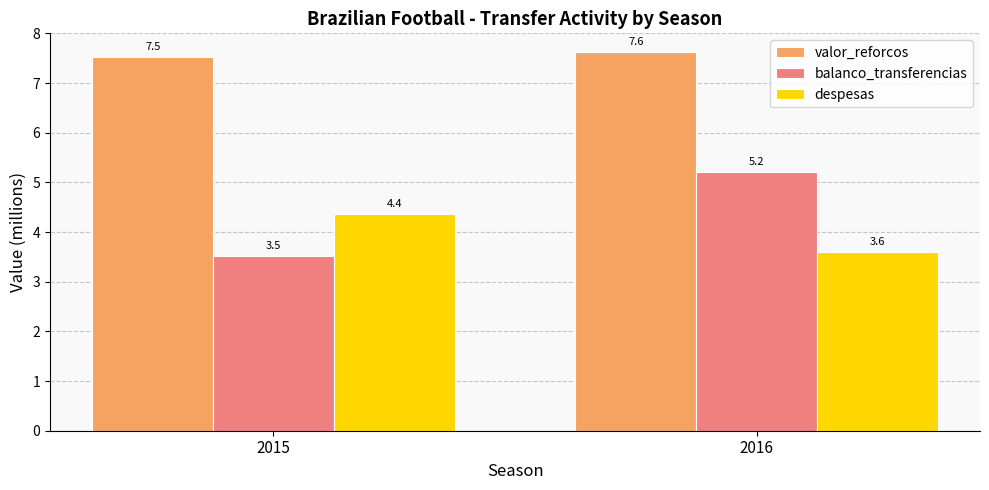

What is the spread (max minus min) of values at 2015?

4.0